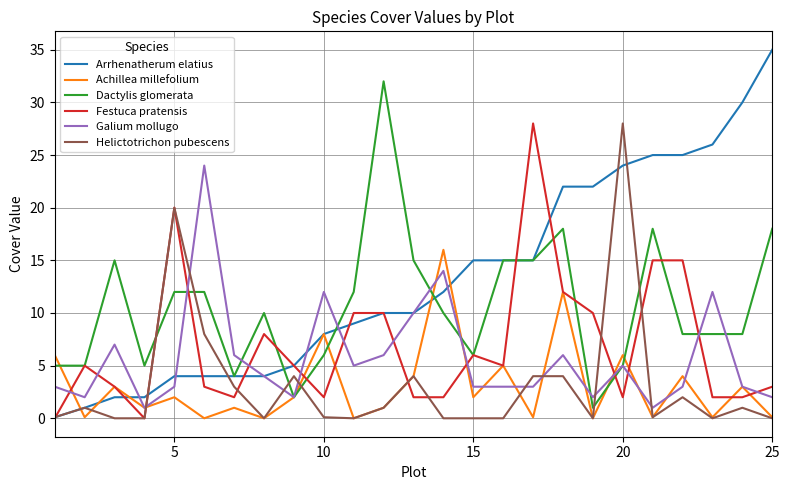

Is this an area chart (filled region under the line)?

No